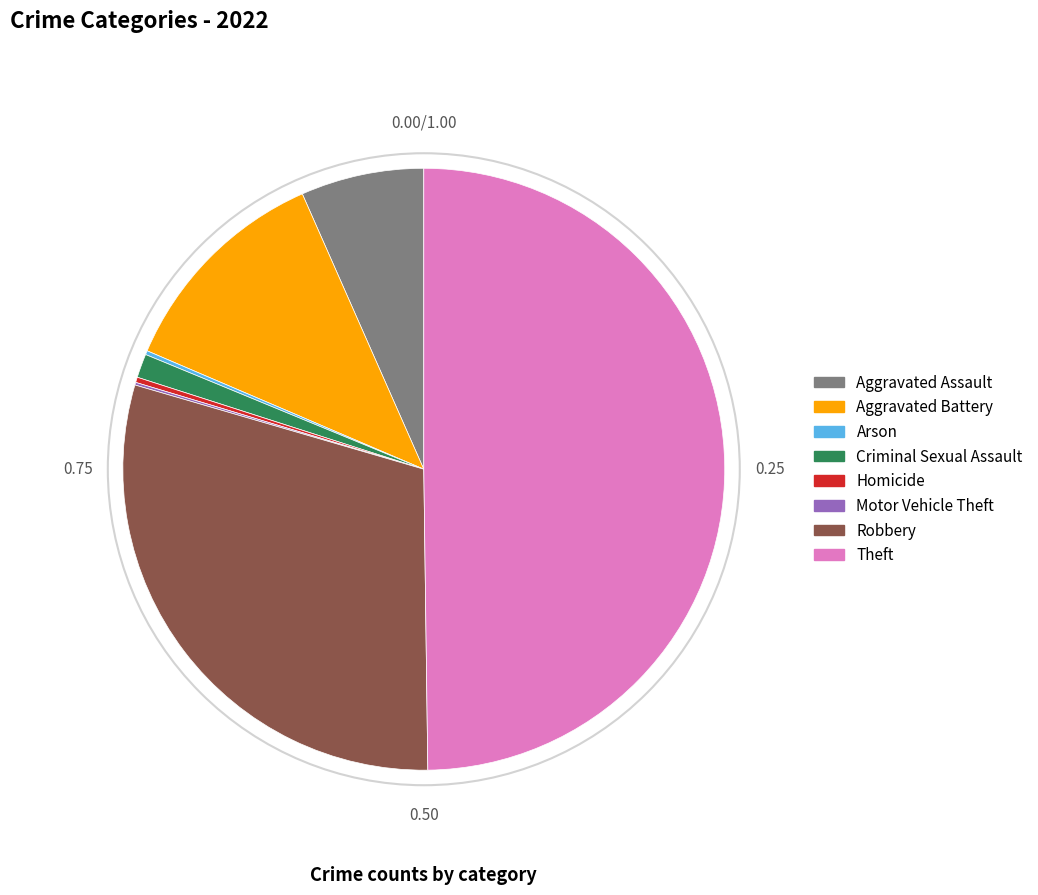

Which has a higher value, Homicide or Robbery?

Robbery